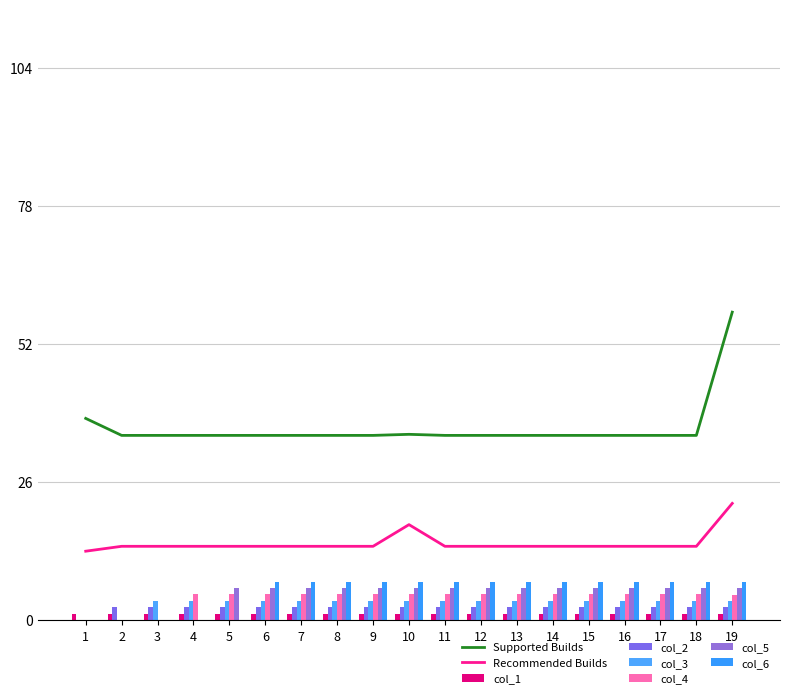

What is the value of the col_5 bar at the 12th from the left?

6.0